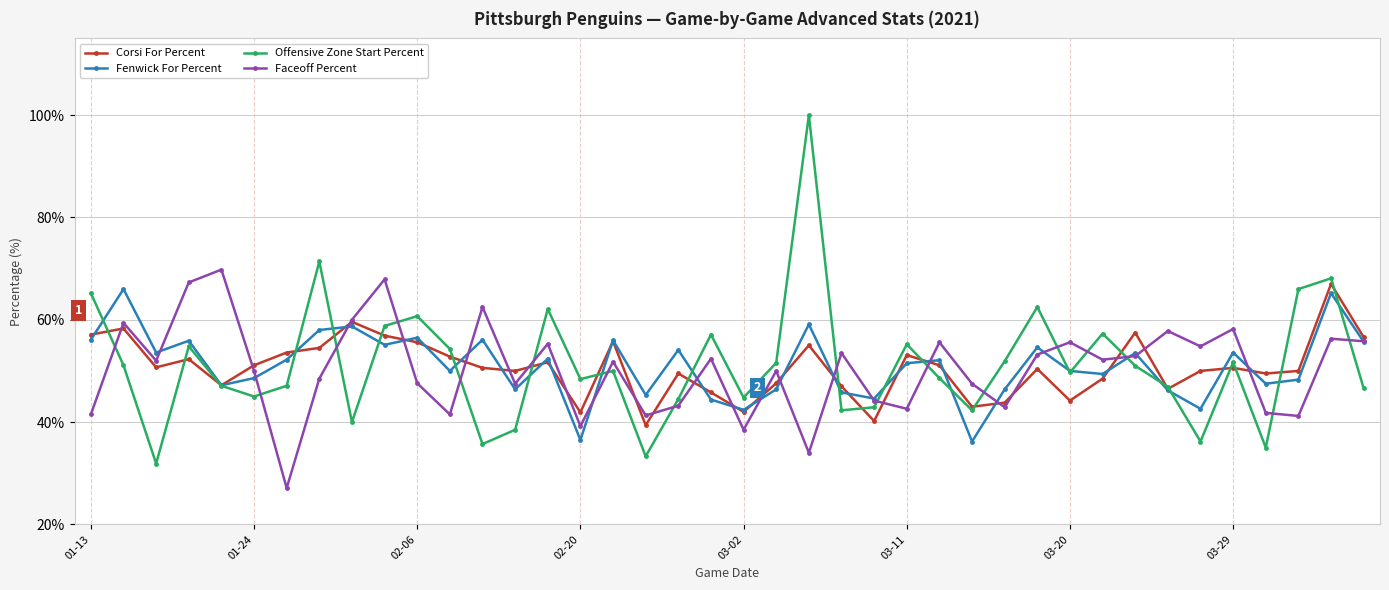

True or false: Offensive Zone Start Percent and Fenwick For Percent intersect in this chart.

True